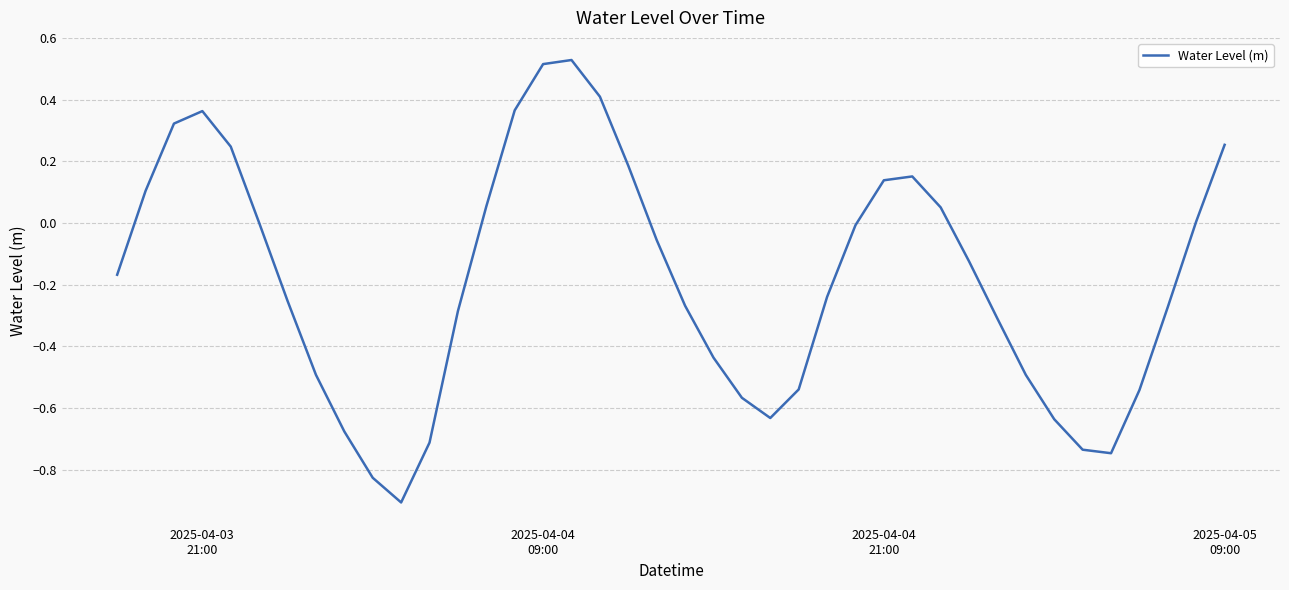

What is the difference between the maximum and minimum values?

1.4